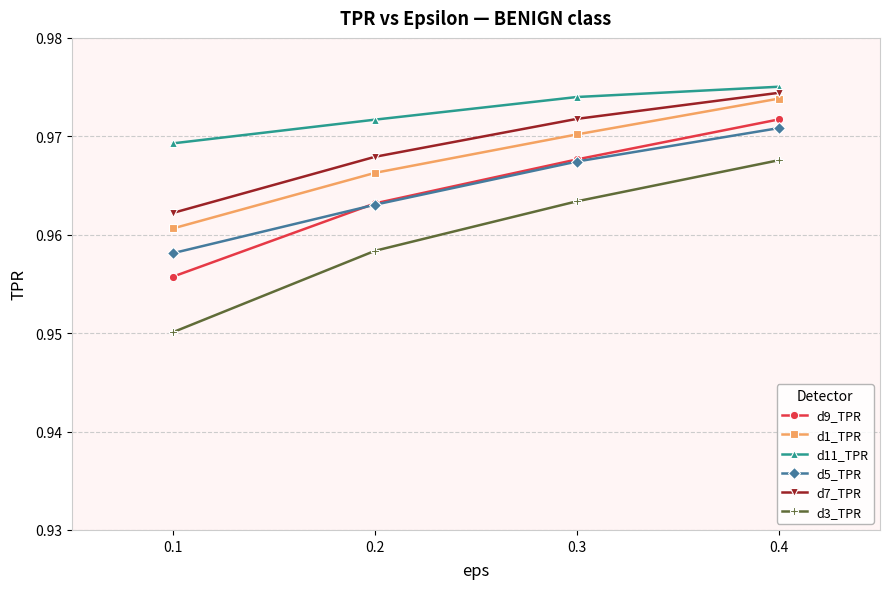

How many distinct data groups are displayed?

6